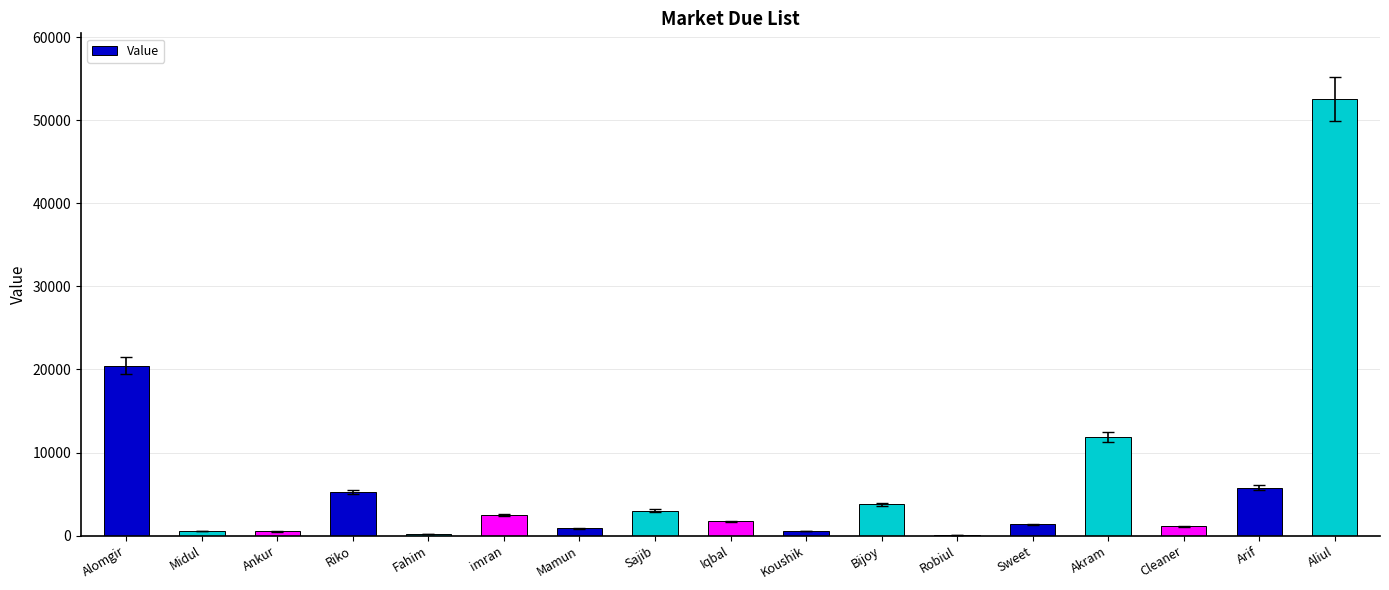

Is it true that the value at Arif is 3631?

False